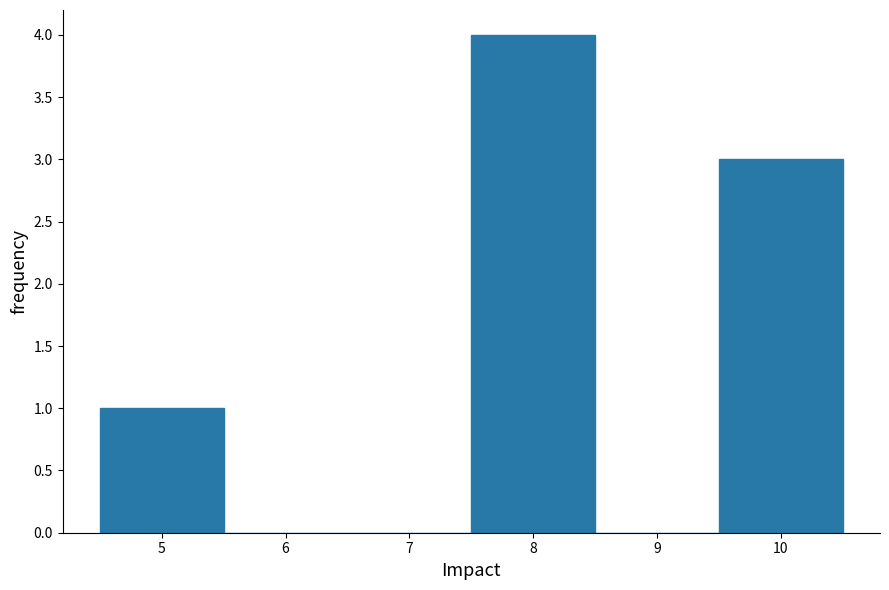

How tall is the bar that spans 9.5 to 10.5 on the x-axis? The values are not printed on the chart, so give them approximately, as read against the axis.

3